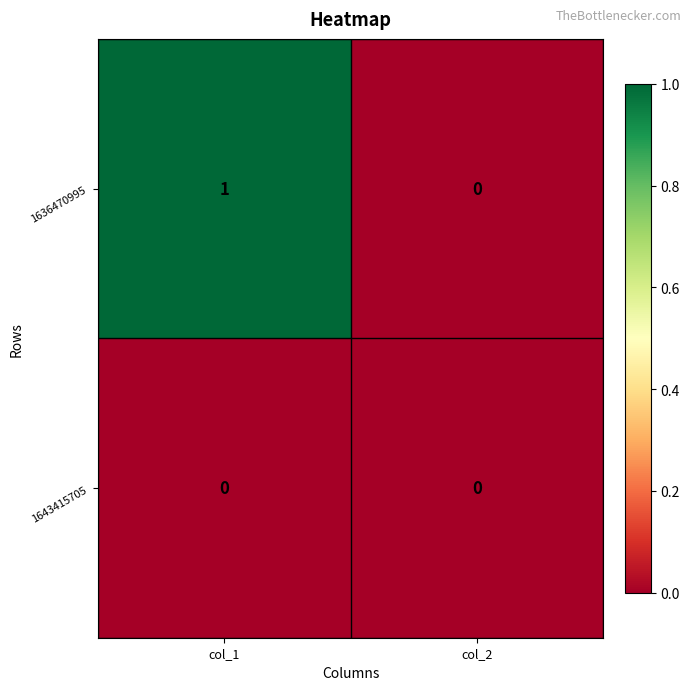

Is the value of 1643415705 at col_2 greater than the value of 1636470995 at col_1?

No